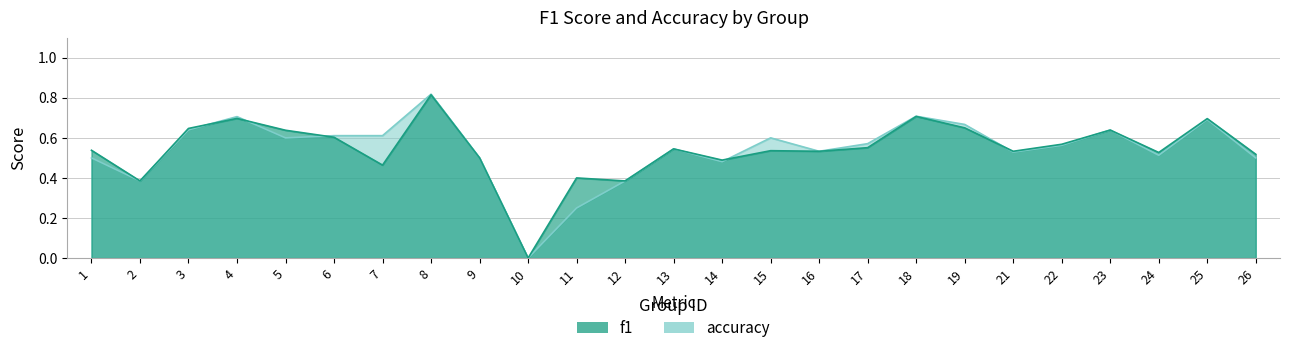

Between which two adjacent categories do f1 and accuracy first intersect?

3 and 4